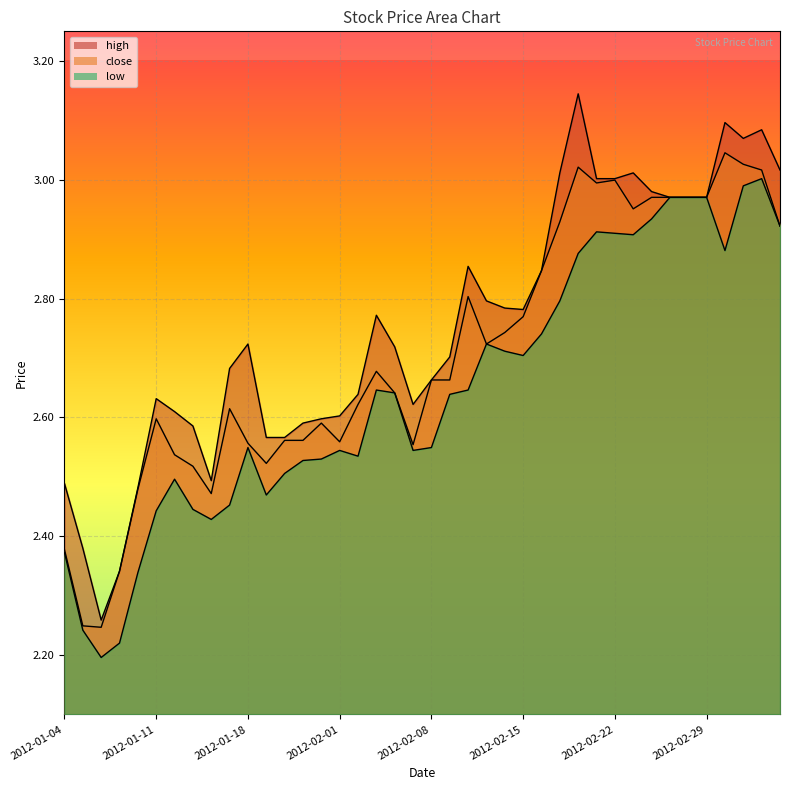

What is the value of the low point at the 21st from the left?

2.5